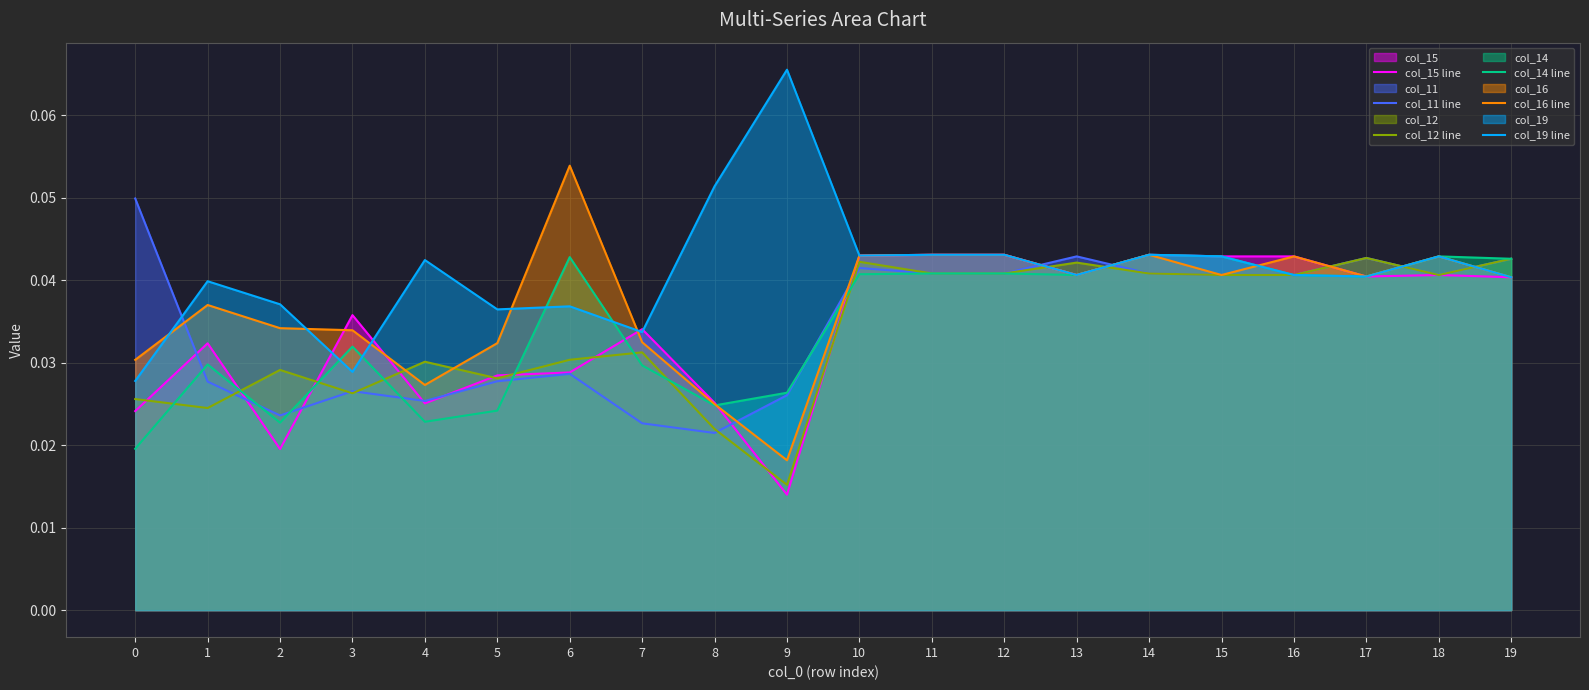

Reading left to right, what are all the values shown in this chart?

col_15 line: 0=0.0	1=0.0	2=0.0	3=0.0	4=0.0	5=0.0	6=0.0	7=0.0	8=0.0	9=0.0	10=0.0	11=0.0	12=0.0	13=0.0	14=0.0	15=0.0	16=0.0	17=0.0	18=0.0	19=0.0
col_11 line: 0=0.0	1=0.0	2=0.0	3=0.0	4=0.0	5=0.0	6=0.0	7=0.0	8=0.0	9=0.0	10=0.0	11=0.0	12=0.0	13=0.0	14=0.0	15=0.0	16=0.0	17=0.0	18=0.0	19=0.0
col_12 line: 0=0.0	1=0.0	2=0.0	3=0.0	4=0.0	5=0.0	6=0.0	7=0.0	8=0.0	9=0.0	10=0.0	11=0.0	12=0.0	13=0.0	14=0.0	15=0.0	16=0.0	17=0.0	18=0.0	19=0.0
col_14 line: 0=0.0	1=0.0	2=0.0	3=0.0	4=0.0	5=0.0	6=0.0	7=0.0	8=0.0	9=0.0	10=0.0	11=0.0	12=0.0	13=0.0	14=0.0	15=0.0	16=0.0	17=0.0	18=0.0	19=0.0
col_16 line: 0=0.0	1=0.0	2=0.0	3=0.0	4=0.0	5=0.0	6=0.1	7=0.0	8=0.0	9=0.0	10=0.0	11=0.0	12=0.0	13=0.0	14=0.0	15=0.0	16=0.0	17=0.0	18=0.0	19=0.0
col_19 line: 0=0.0	1=0.0	2=0.0	3=0.0	4=0.0	5=0.0	6=0.0	7=0.0	8=0.1	9=0.1	10=0.0	11=0.0	12=0.0	13=0.0	14=0.0	15=0.0	16=0.0	17=0.0	18=0.0	19=0.0